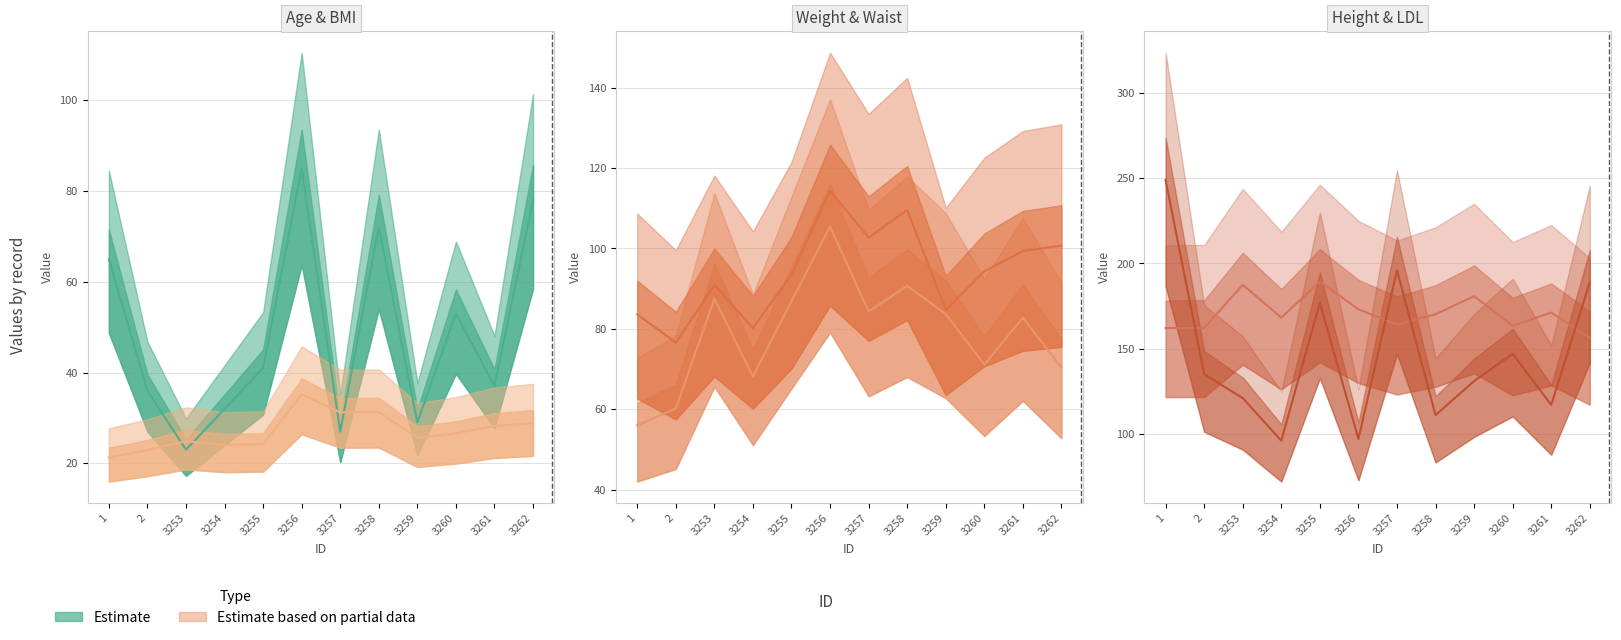

What is the total value across all series at 3253?

534.8